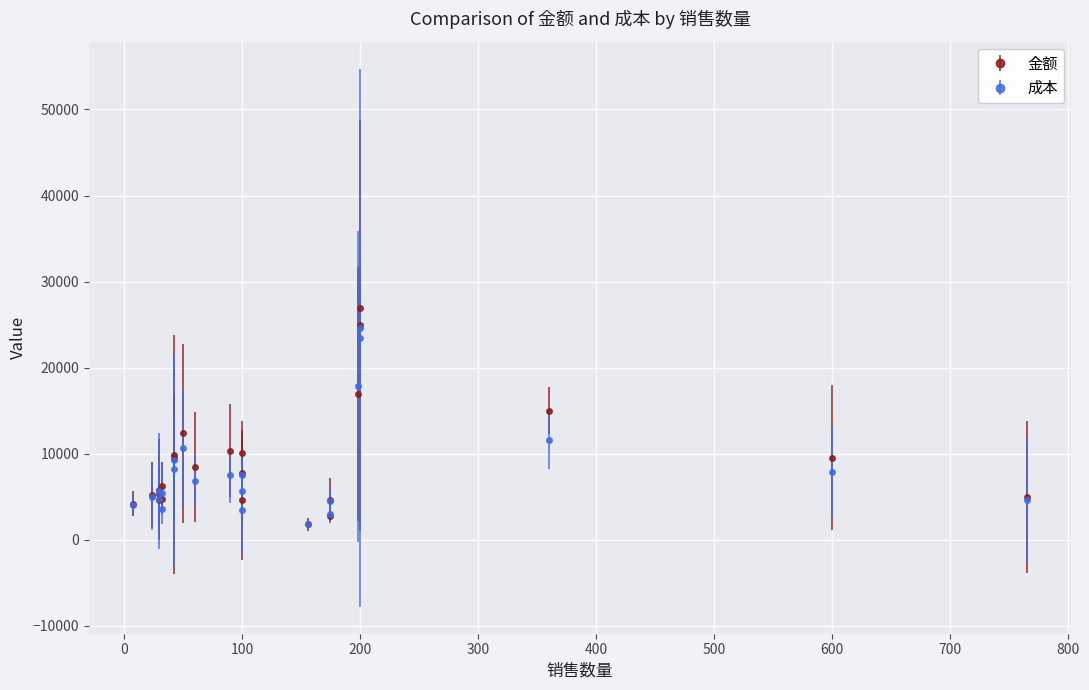

Where is the first local minimum for 金额?

4